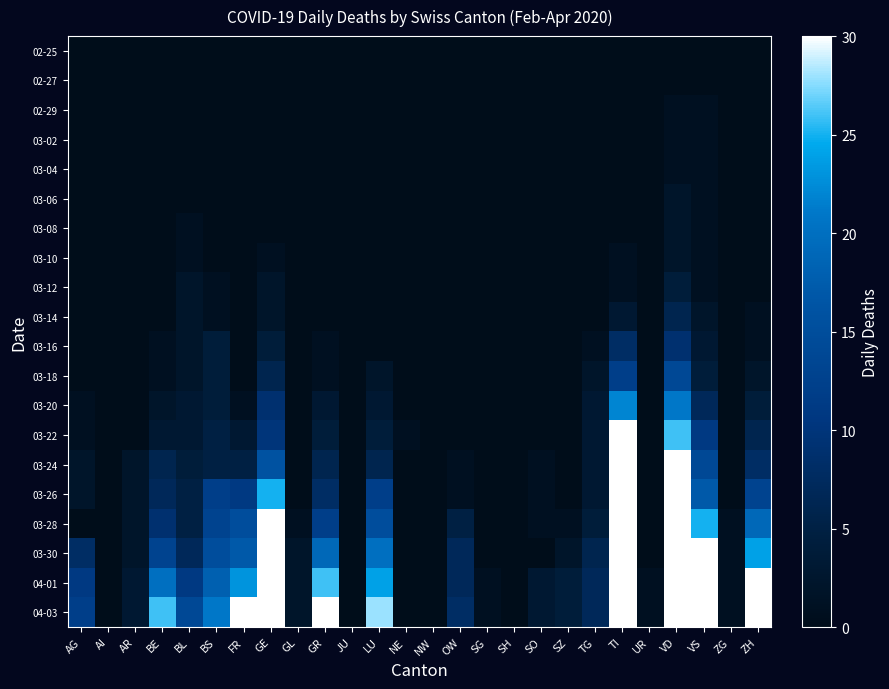

Reading left to right, list all the values displayed in this chart.

02-25: AG=0	AI=0	AR=0	BE=0	BL=0	BS=0	FR=0	GE=0	GL=0	GR=0	JU=0	LU=0	NE=0	NW=0	OW=0	SG=0	SH=0	SO=0	SZ=0	TG=0	TI=0	UR=0	VD=0	VS=0	ZG=0	ZH=0
02-27: AG=0	AI=0	AR=0	BE=0	BL=0	BS=0	FR=0	GE=0	GL=0	GR=0	JU=0	LU=0	NE=0	NW=0	OW=0	SG=0	SH=0	SO=0	SZ=0	TG=0	TI=0	UR=0	VD=0	VS=0	ZG=0	ZH=0
02-29: AG=0	AI=0	AR=0	BE=0	BL=0	BS=0	FR=0	GE=0	GL=0	GR=0	JU=0	LU=0	NE=0	NW=0	OW=0	SG=0	SH=0	SO=0	SZ=0	TG=0	TI=0	UR=0	VD=1	VS=1	ZG=0	ZH=0
03-02: AG=0	AI=0	AR=0	BE=0	BL=0	BS=0	FR=0	GE=0	GL=0	GR=0	JU=0	LU=0	NE=0	NW=0	OW=0	SG=0	SH=0	SO=0	SZ=0	TG=0	TI=0	UR=0	VD=1	VS=1	ZG=0	ZH=0
03-04: AG=0	AI=0	AR=0	BE=0	BL=0	BS=0	FR=0	GE=0	GL=0	GR=0	JU=0	LU=0	NE=0	NW=0	OW=0	SG=0	SH=0	SO=0	SZ=0	TG=0	TI=0	UR=0	VD=1	VS=1	ZG=0	ZH=0
03-06: AG=0	AI=0	AR=0	BE=0	BL=0	BS=0	FR=0	GE=0	GL=0	GR=0	JU=0	LU=0	NE=0	NW=0	OW=0	SG=0	SH=0	SO=0	SZ=0	TG=0	TI=0	UR=0	VD=2	VS=1	ZG=0	ZH=0
03-08: AG=0	AI=0	AR=0	BE=0	BL=1	BS=0	FR=0	GE=0	GL=0	GR=0	JU=0	LU=0	NE=0	NW=0	OW=0	SG=0	SH=0	SO=0	SZ=0	TG=0	TI=0	UR=0	VD=2	VS=1	ZG=0	ZH=0
03-10: AG=0	AI=0	AR=0	BE=0	BL=1	BS=0	FR=0	GE=1	GL=0	GR=0	JU=0	LU=0	NE=0	NW=0	OW=0	SG=0	SH=0	SO=0	SZ=0	TG=0	TI=1	UR=0	VD=2	VS=1	ZG=0	ZH=0
03-12: AG=0	AI=0	AR=0	BE=0	BL=2	BS=1	FR=0	GE=2	GL=0	GR=0	JU=0	LU=0	NE=0	NW=0	OW=0	SG=0	SH=0	SO=0	SZ=0	TG=0	TI=1	UR=0	VD=4	VS=1	ZG=0	ZH=0
03-14: AG=0	AI=0	AR=0	BE=0	BL=2	BS=1	FR=0	GE=2	GL=0	GR=0	JU=0	LU=0	NE=0	NW=0	OW=0	SG=0	SH=0	SO=0	SZ=0	TG=0	TI=3	UR=0	VD=6	VS=2	ZG=0	ZH=1
03-16: AG=0	AI=0	AR=0	BE=1	BL=2	BS=4	FR=0	GE=4	GL=0	GR=1	JU=0	LU=0	NE=0	NW=0	OW=0	SG=0	SH=0	SO=0	SZ=0	TG=1	TI=8	UR=0	VD=9	VS=3	ZG=0	ZH=1
03-18: AG=0	AI=0	AR=0	BE=1	BL=2	BS=4	FR=0	GE=6	GL=0	GR=1	JU=0	LU=2	NE=0	NW=0	OW=0	SG=0	SH=0	SO=0	SZ=0	TG=2	TI=12	UR=0	VD=14	VS=4	ZG=0	ZH=2
03-20: AG=1	AI=0	AR=0	BE=2	BL=3	BS=4	FR=1	GE=9	GL=0	GR=3	JU=0	LU=3	NE=0	NW=0	OW=0	SG=0	SH=0	SO=0	SZ=0	TG=3	TI=22	UR=0	VD=21	VS=7	ZG=0	ZH=4
03-22: AG=1	AI=0	AR=0	BE=3	BL=3	BS=5	FR=3	GE=10	GL=0	GR=4	JU=0	LU=4	NE=1	NW=0	OW=0	SG=0	SH=0	SO=0	SZ=0	TG=3	TI=37	UR=0	VD=26	VS=11	ZG=0	ZH=6
03-24: AG=2	AI=0	AR=2	BE=6	BL=4	BS=5	FR=5	GE=16	GL=0	GR=6	JU=0	LU=6	NE=0	NW=0	OW=1	SG=0	SH=0	SO=1	SZ=0	TG=3	TI=53	UR=0	VD=34	VS=14	ZG=0	ZH=8
03-26: AG=2	AI=0	AR=2	BE=7	BL=5	BS=12	FR=11	GE=25	GL=0	GR=8	JU=0	LU=12	NE=0	NW=0	OW=1	SG=0	SH=0	SO=1	SZ=0	TG=3	TI=67	UR=0	VD=59	VS=17	ZG=0	ZH=13
03-28: AG=0	AI=0	AR=2	BE=9	BL=5	BS=13	FR=15	GE=40	GL=1	GR=12	JU=0	LU=15	NE=0	NW=0	OW=5	SG=0	SH=0	SO=1	SZ=1	TG=4	TI=87	UR=0	VD=74	VS=25	ZG=1	ZH=19
03-30: AG=8	AI=0	AR=2	BE=13	BL=7	BS=15	FR=17	GE=58	GL=2	GR=19	JU=0	LU=20	NE=0	NW=0	OW=7	SG=0	SH=0	SO=0	SZ=2	TG=6	TI=105	UR=0	VD=97	VS=35	ZG=1	ZH=24
04-01: AG=11	AI=0	AR=3	BE=20	BL=11	BS=18	FR=23	GE=77	GL=2	GR=26	JU=0	LU=24	NE=0	NW=0	OW=7	SG=1	SH=0	SO=3	SZ=4	TG=7	TI=132	UR=1	VD=121	VS=40	ZG=1	ZH=36
04-03: AG=12	AI=0	AR=3	BE=26	BL=14	BS=21	FR=31	GE=92	GL=2	GR=30	JU=0	LU=28	NE=0	NW=0	OW=8	SG=1	SH=0	SO=3	SZ=4	TG=7	TI=155	UR=1	VD=162	VS=51	ZG=1	ZH=41